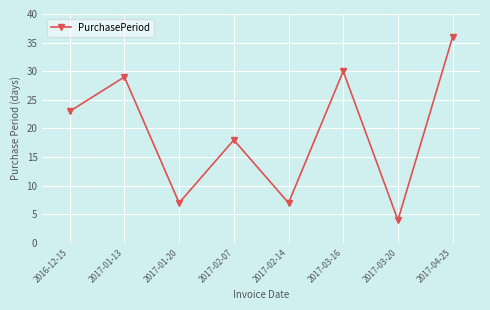

What is the sum of the values at 2017-01-13 and 2017-01-20?

36